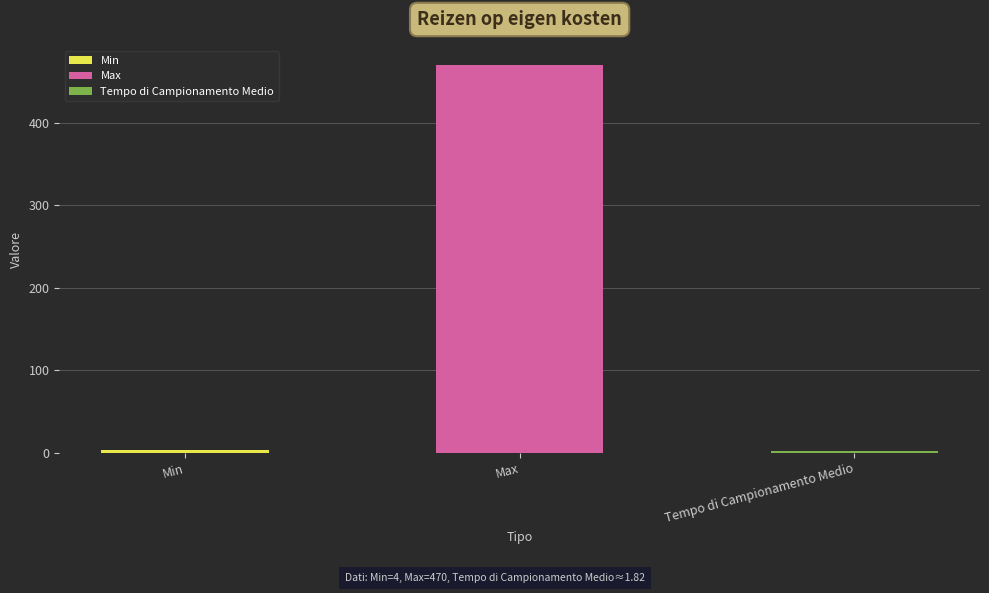

How many categories are shown in the chart?

3